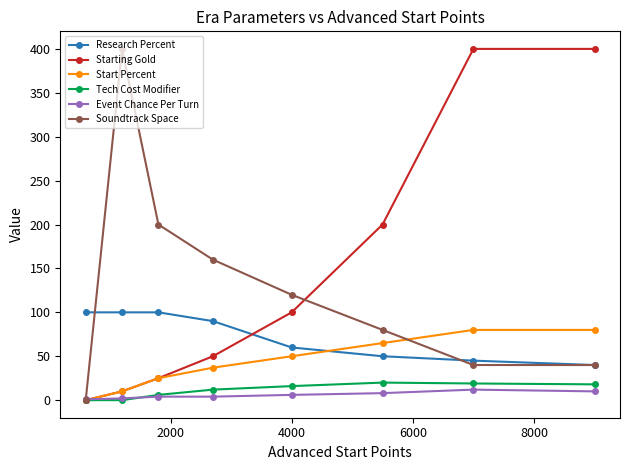

Which series has the largest total across all categories?

Starting Gold